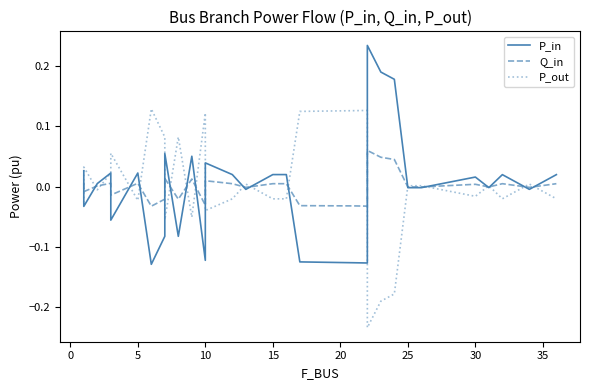

Does the chart display data point markers on the line(s)?

No